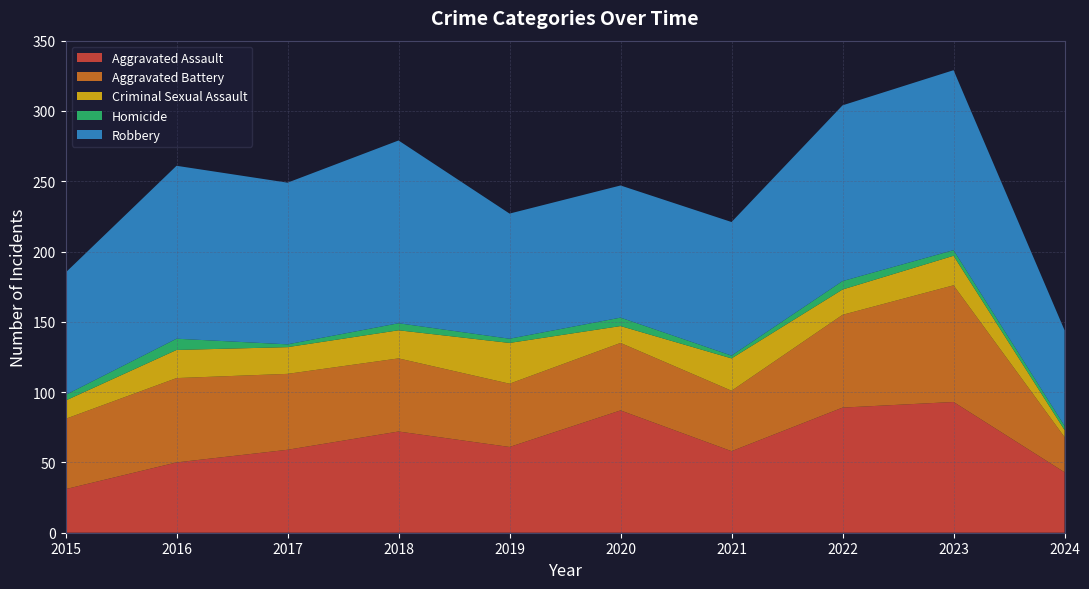

Reading left to right, list all the values displayed in this chart.

Aggravated Assault: 2015=31	2016=50	2017=59	2018=72	2019=61	2020=87	2021=58	2022=89	2023=93	2024=43
Aggravated Battery: 2015=50	2016=60	2017=54	2018=52	2019=45	2020=48	2021=43	2022=66	2023=83	2024=25
Criminal Sexual Assault: 2015=13	2016=20	2017=19	2018=20	2019=29	2020=12	2021=23	2022=18	2023=21	2024=5
Homicide: 2015=4	2016=8	2017=2	2018=5	2019=3	2020=6	2021=2	2022=6	2023=4	2024=3
Robbery: 2015=87	2016=123	2017=115	2018=130	2019=89	2020=94	2021=95	2022=125	2023=128	2024=68